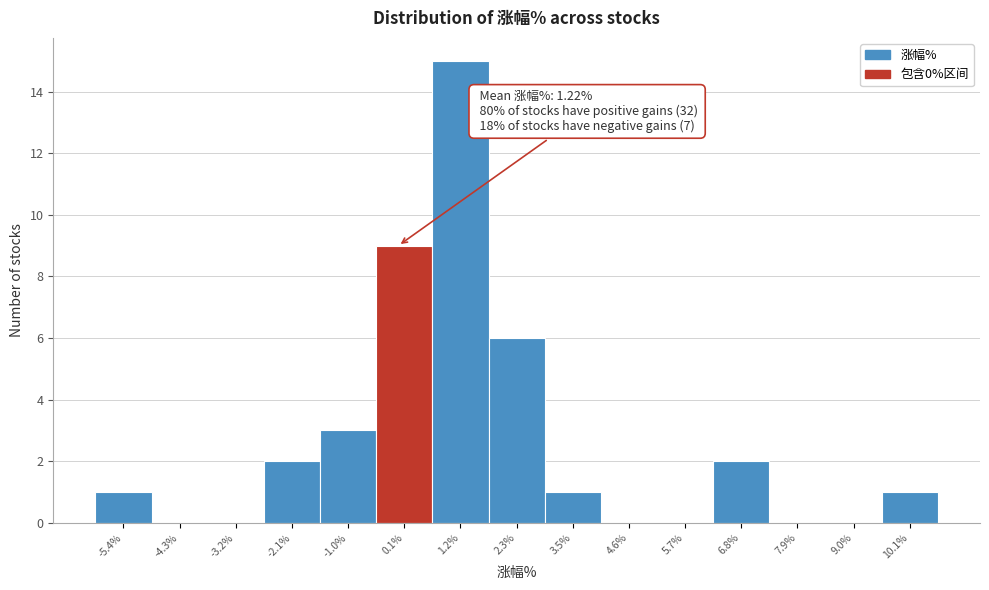

Over which range of the x-axis is the bar tallest?

0.6 to 1.8